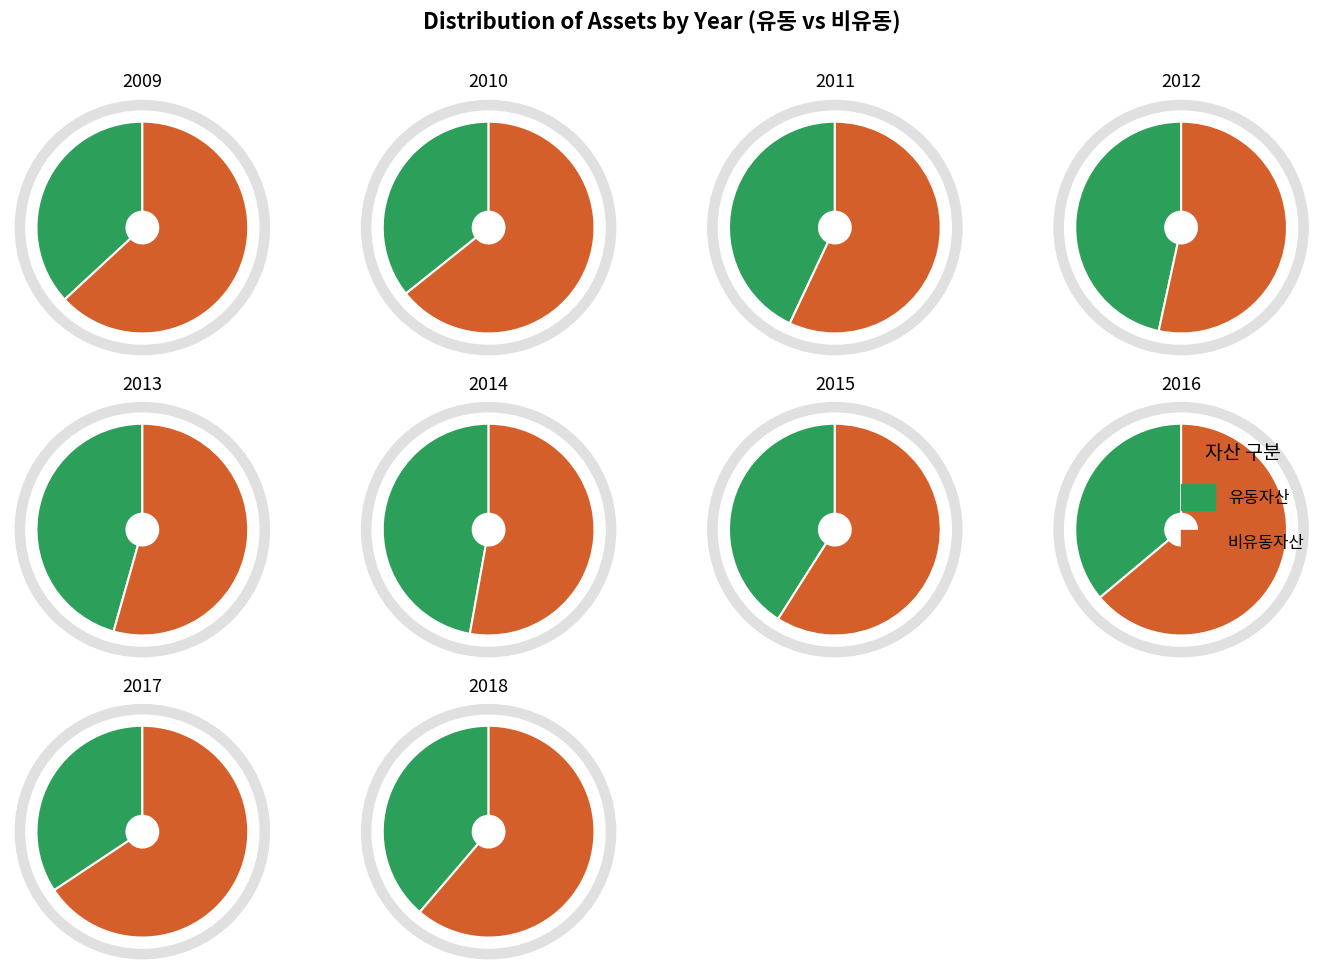

Between 2011 and 2014, which is larger?

2014